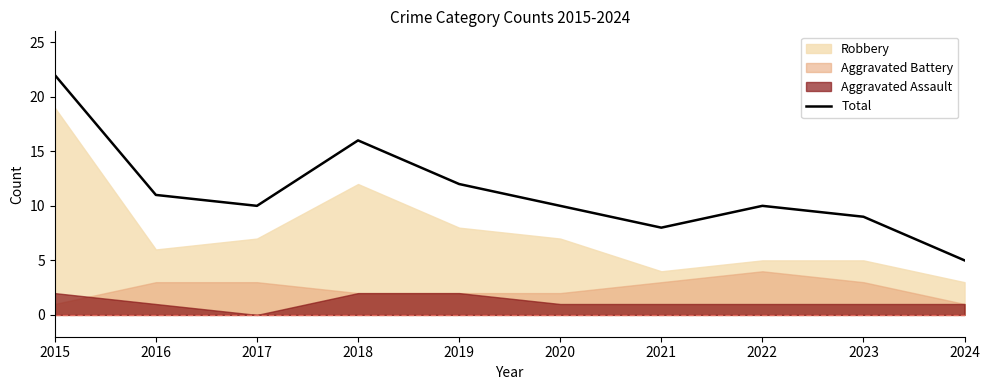

Where is the data nearest to the value 13?

2019